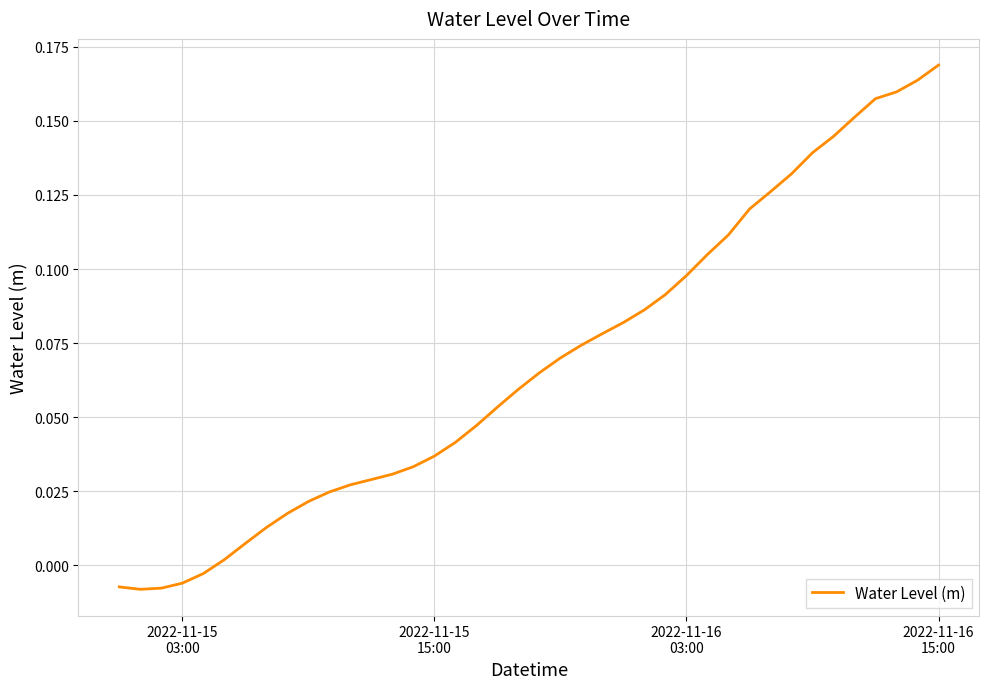

How many lines are shown in the chart?

1